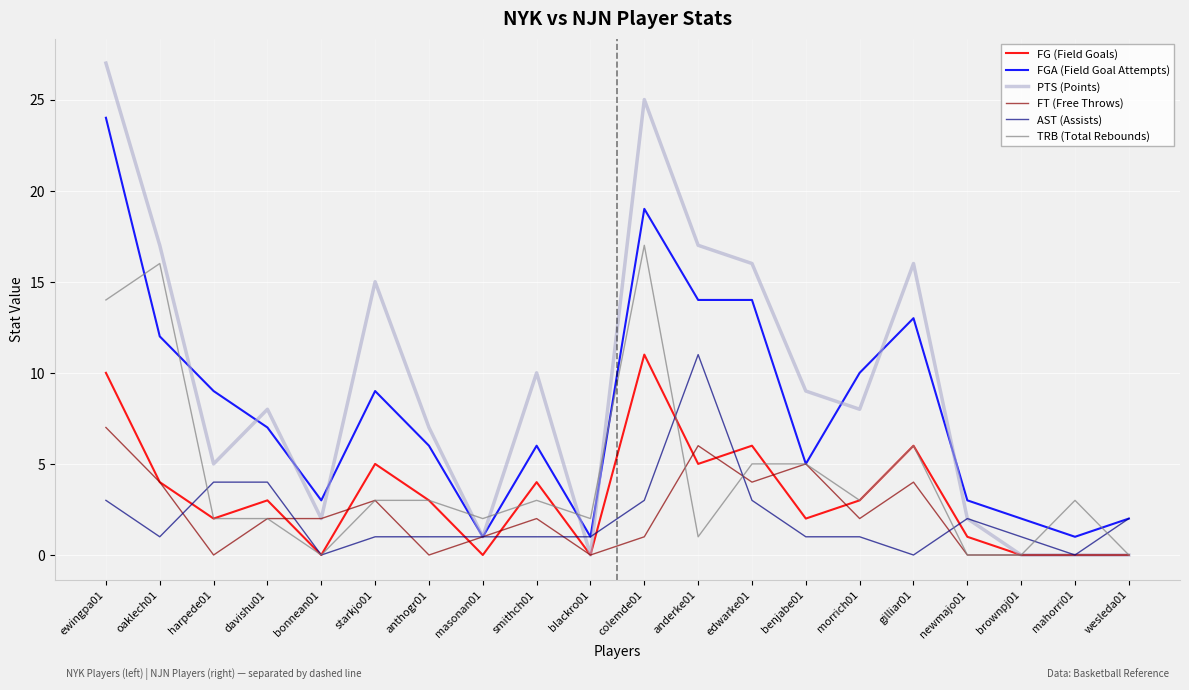

At which category is the sum across all series the highest?

ewingpa01